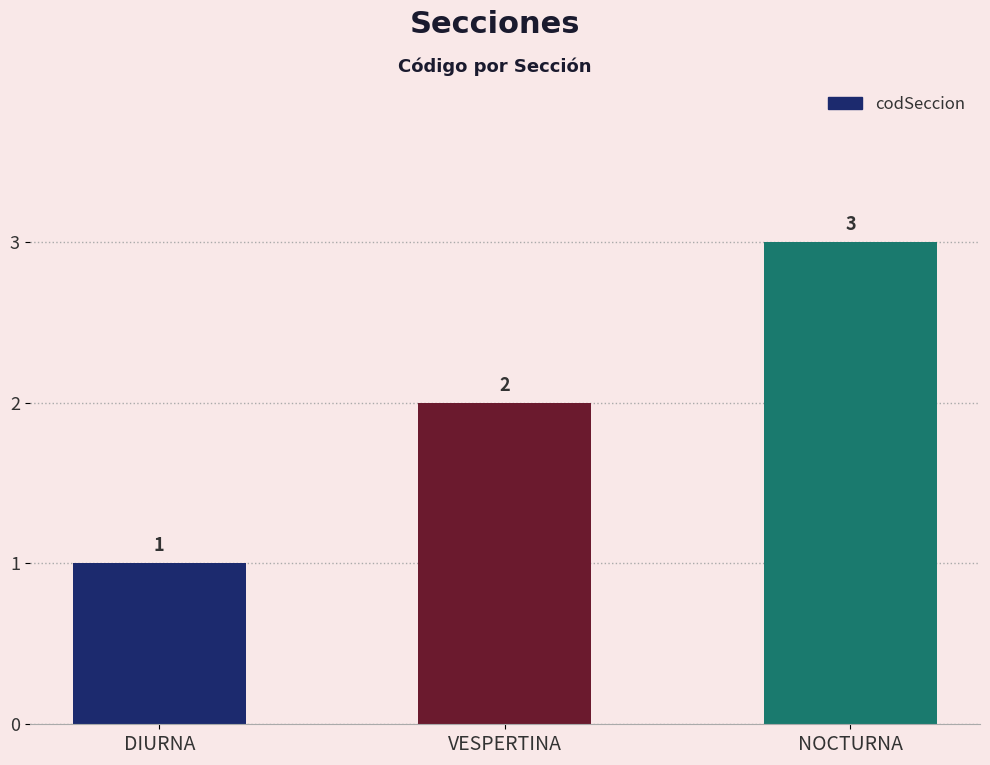

What is the difference between the maximum and minimum values?

2